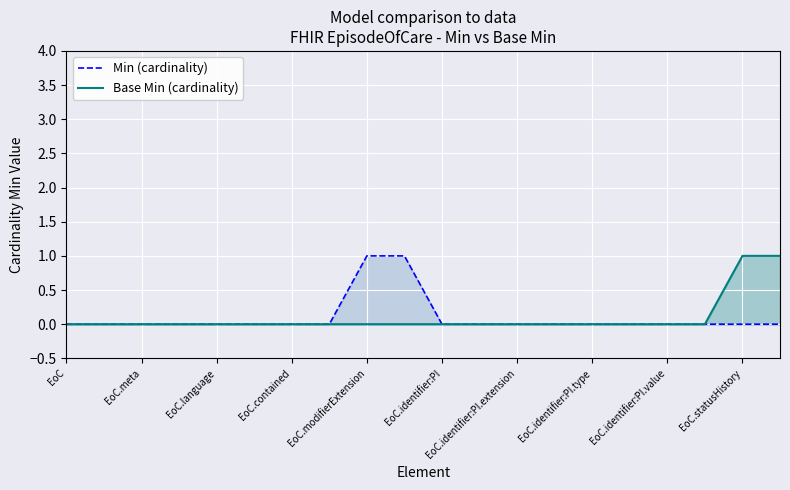

What is the difference between the Base Min (cardinality) values at EoC.statusHistory and EoC.contained?

1